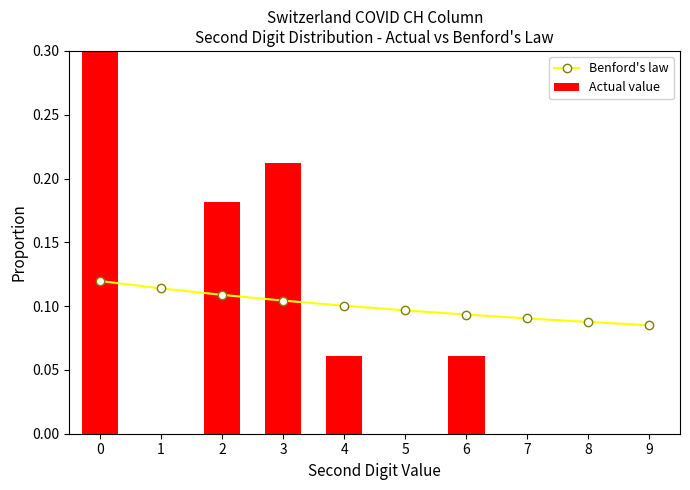

What is the value of the Actual value bar at the 7th from the left?

0.1